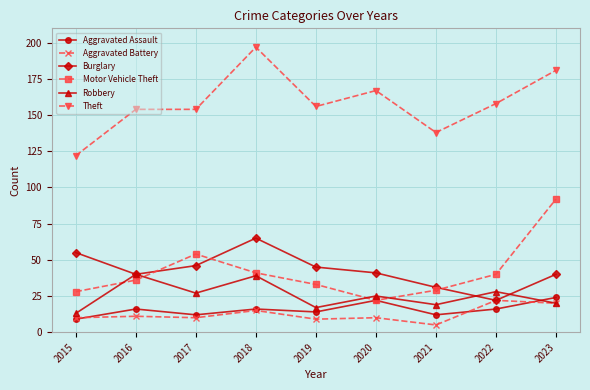

The value of Motor Vehicle Theft at 2022 is 27. True or false?

False